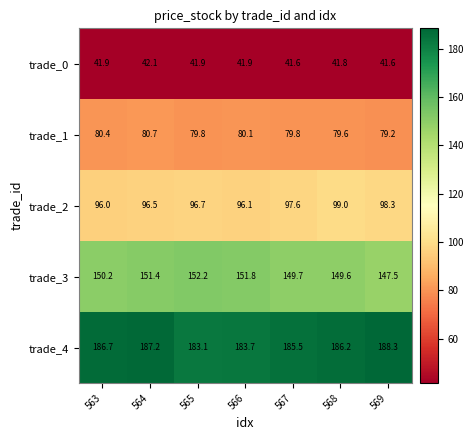

What is the spread (max minus min) of values at 566?

141.8